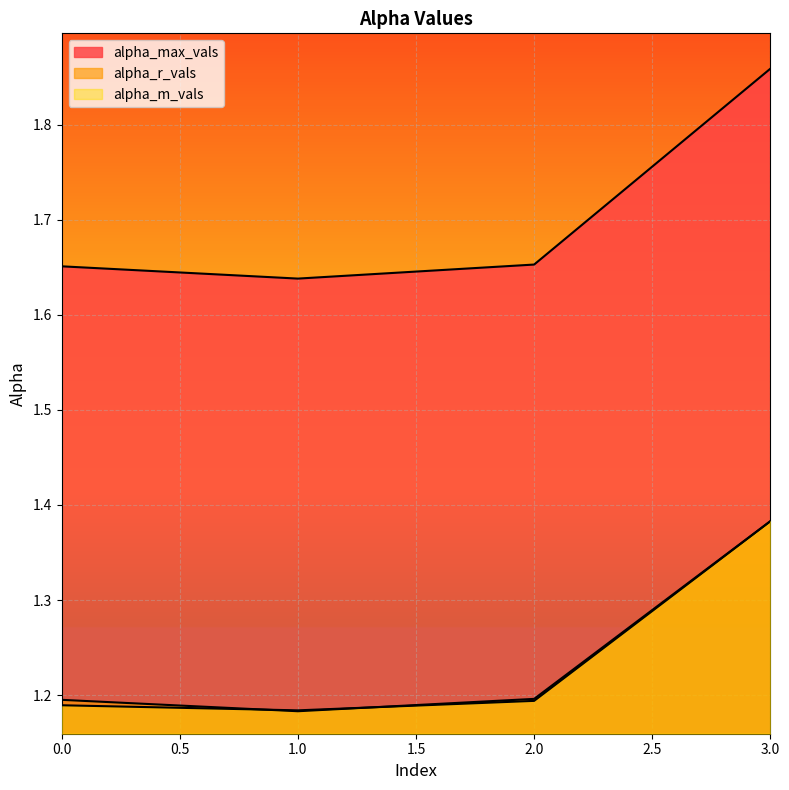

Reading left to right, extract all data points from this chart.

alpha_max_vals: 1.7	1.6	1.7	1.9
alpha_r_vals: 1.2	1.2	1.2	1.4
alpha_m_vals: 1.2	1.2	1.2	1.4